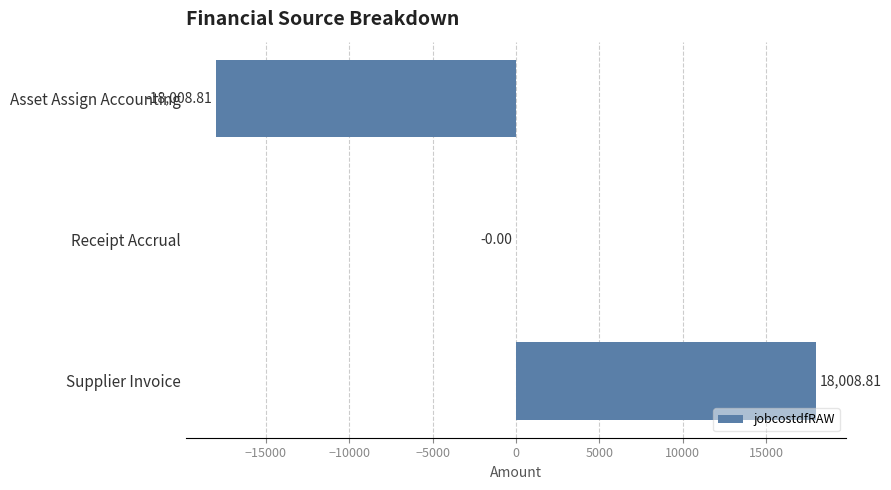

Which label corresponds to the largest value in the chart?

Supplier Invoice